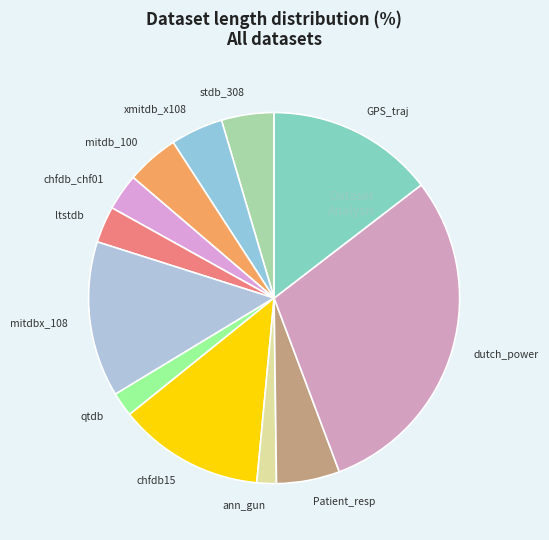

Count the number of slices in the pie.

12